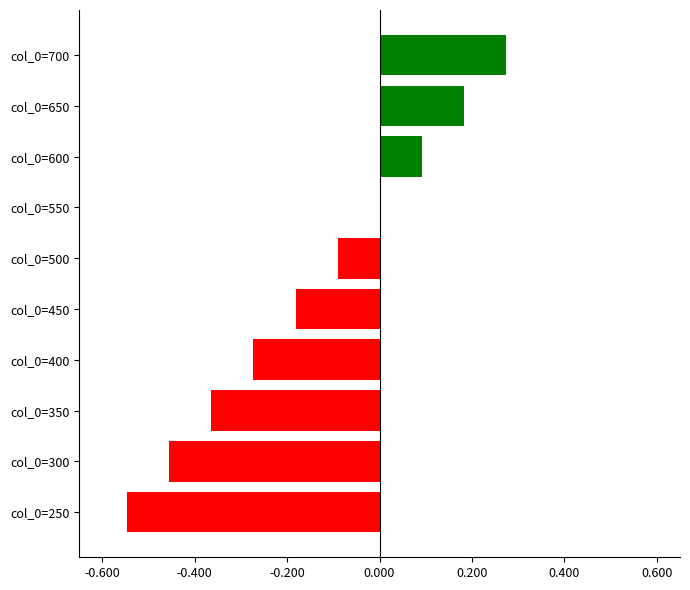

What is the sum of all values?

-1.4